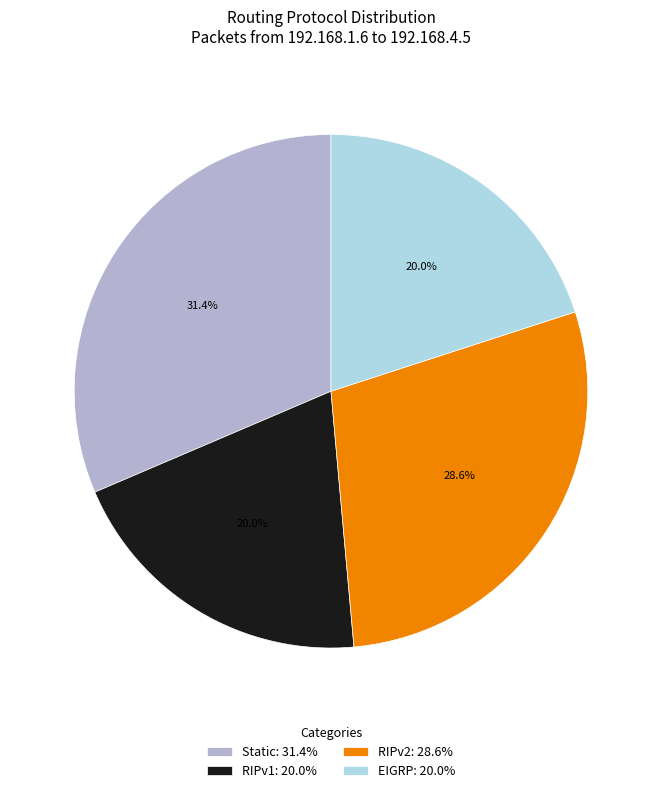

What percentage is the RIPv2 slice, to the nearest percent?

29%